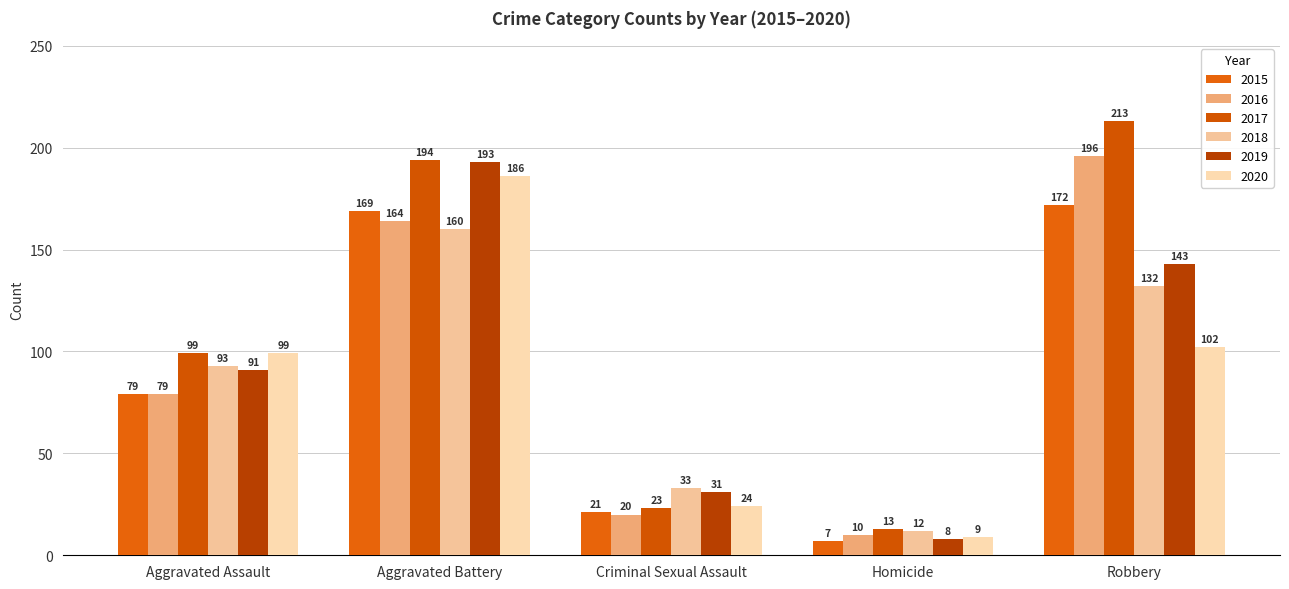

What is the difference between the 2016 values at Robbery and Aggravated Assault?

117